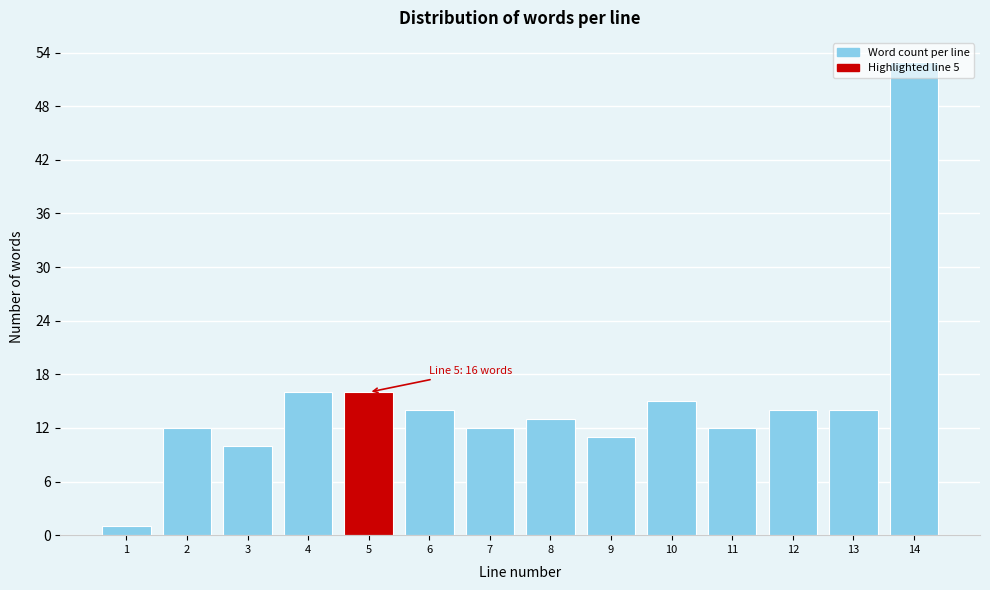

What is the sum of all values?

213